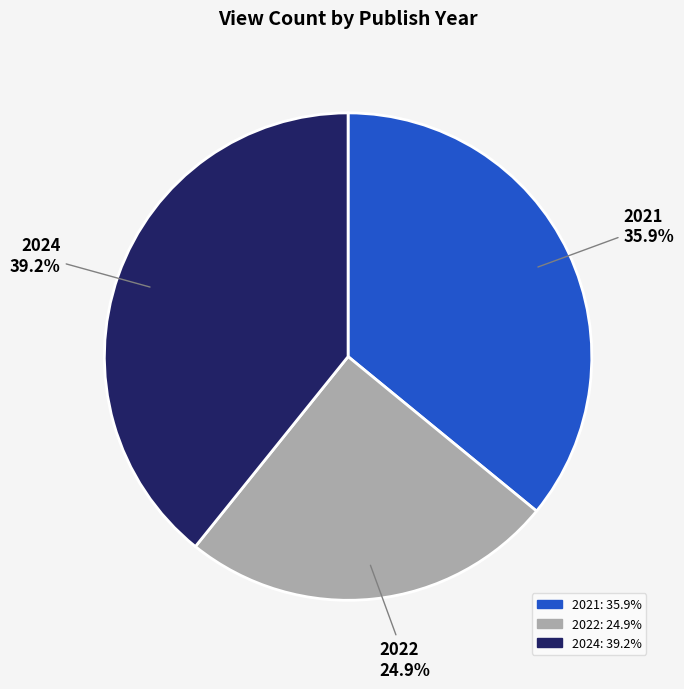

Does any single category account for the majority?

No